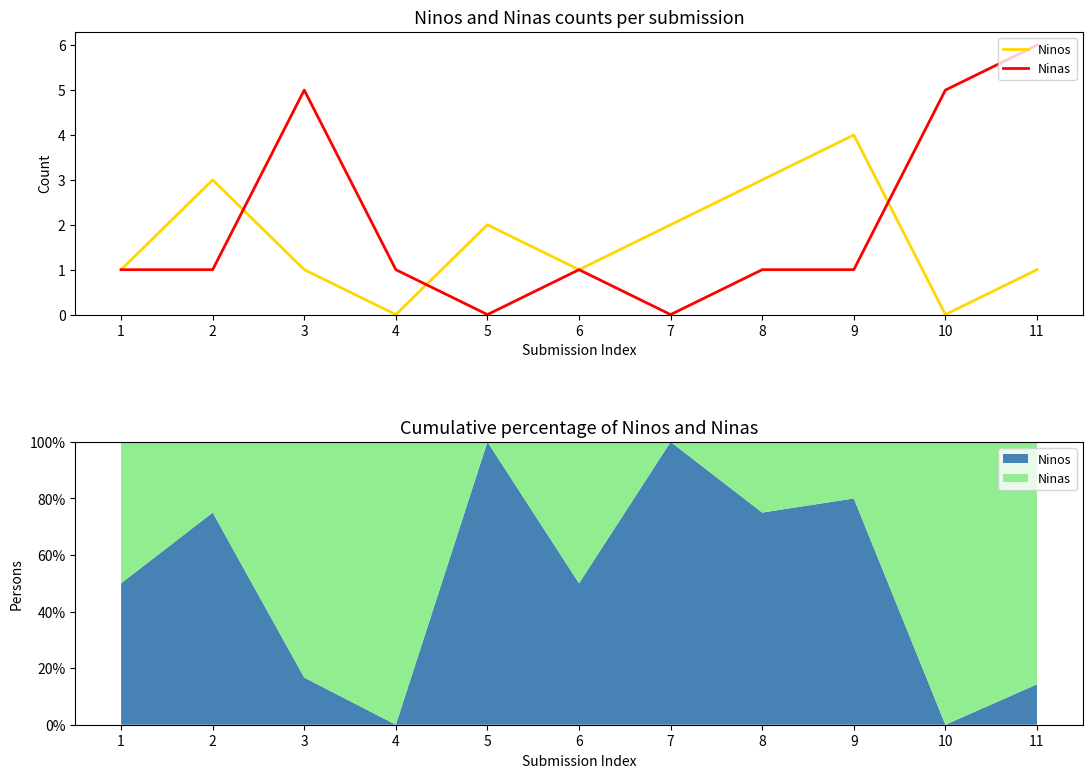

List the labels in order of Ninos value, smallest first.

4, 10, 1, 3, 6, 11, 5, 7, 2, 8, 9